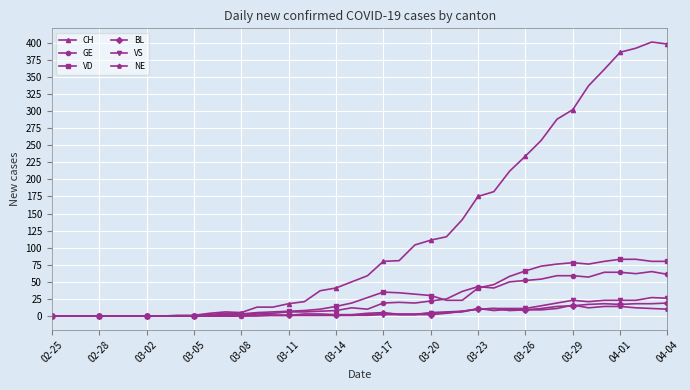

What is the average value of the BL series?

6